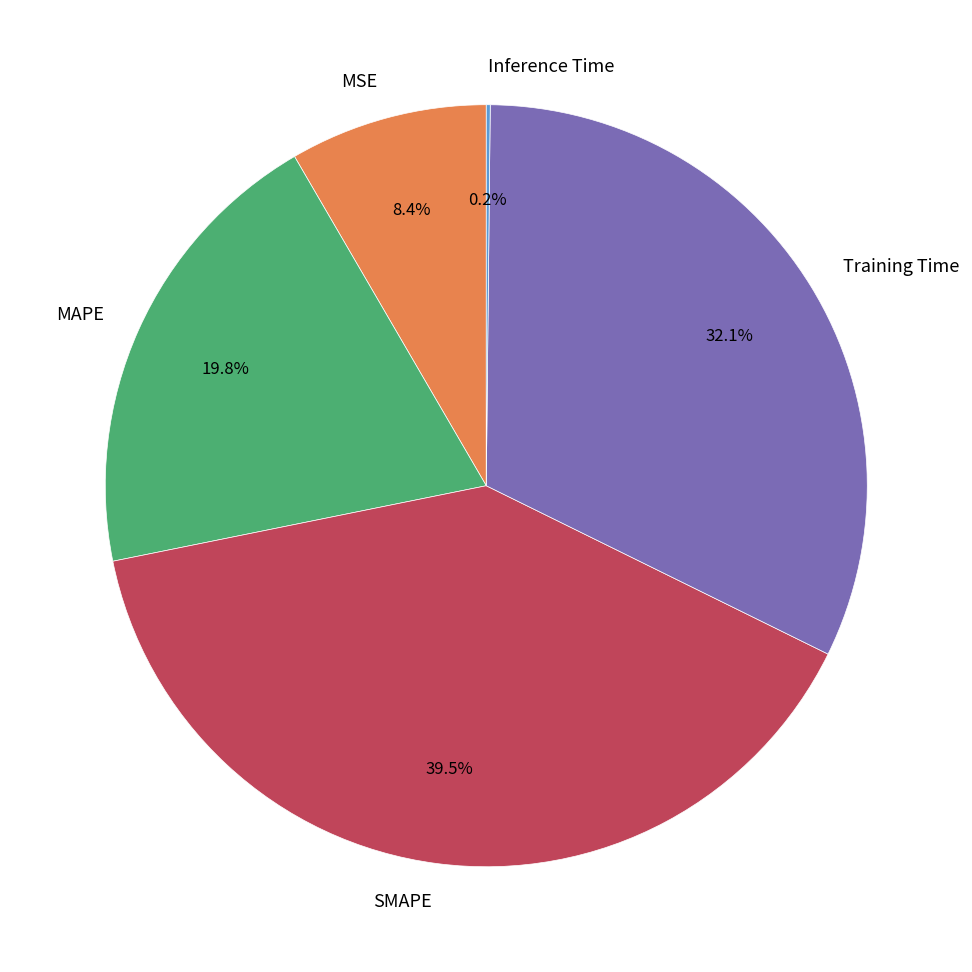

To the nearest percent, what is the difference between the largest and smallest slice percentages?

39%